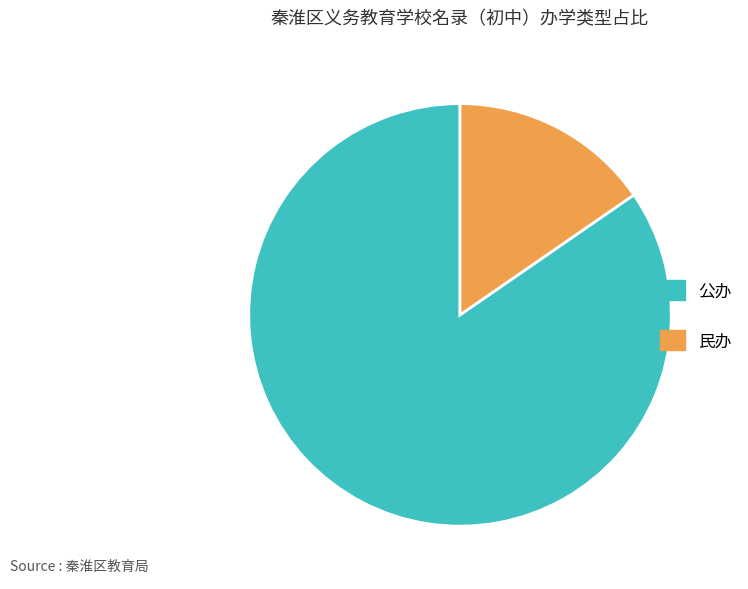

Is the sum of 民办 and 公办 greater than half?

Yes